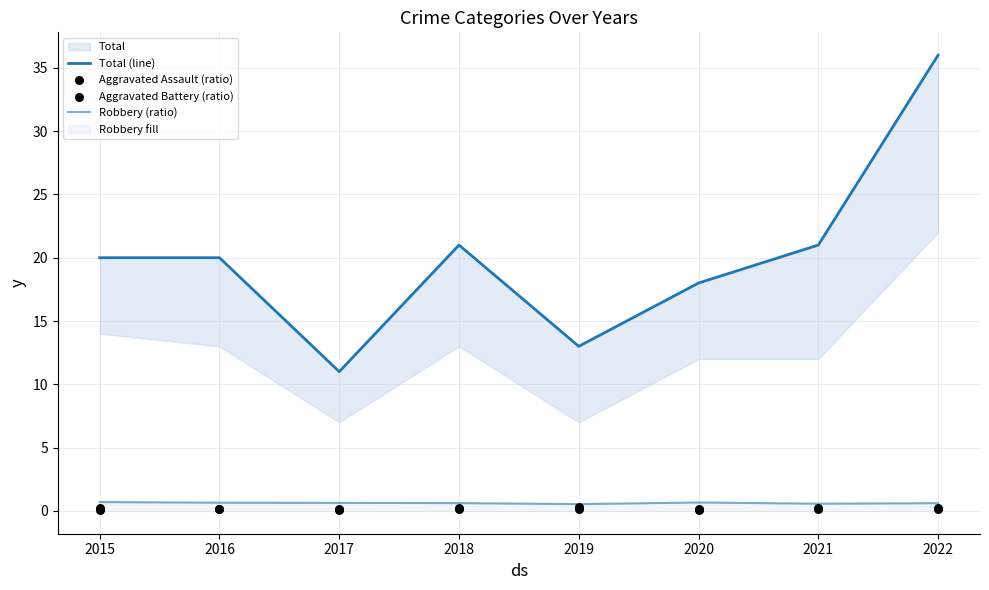

Which series has the widest spread of Y values?

Total (line)